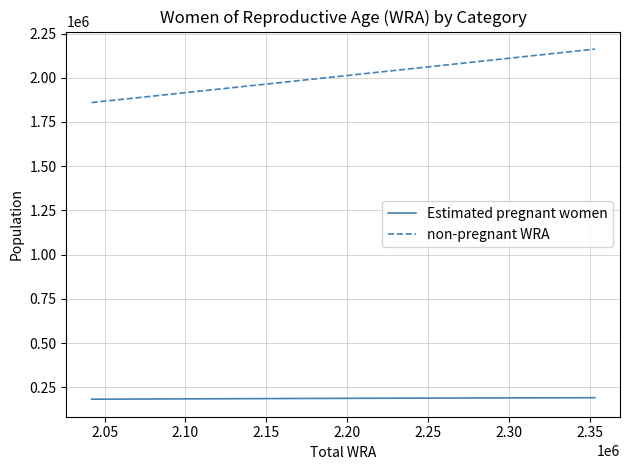

True or false: non-pregnant WRA and Estimated pregnant women intersect in this chart.

False